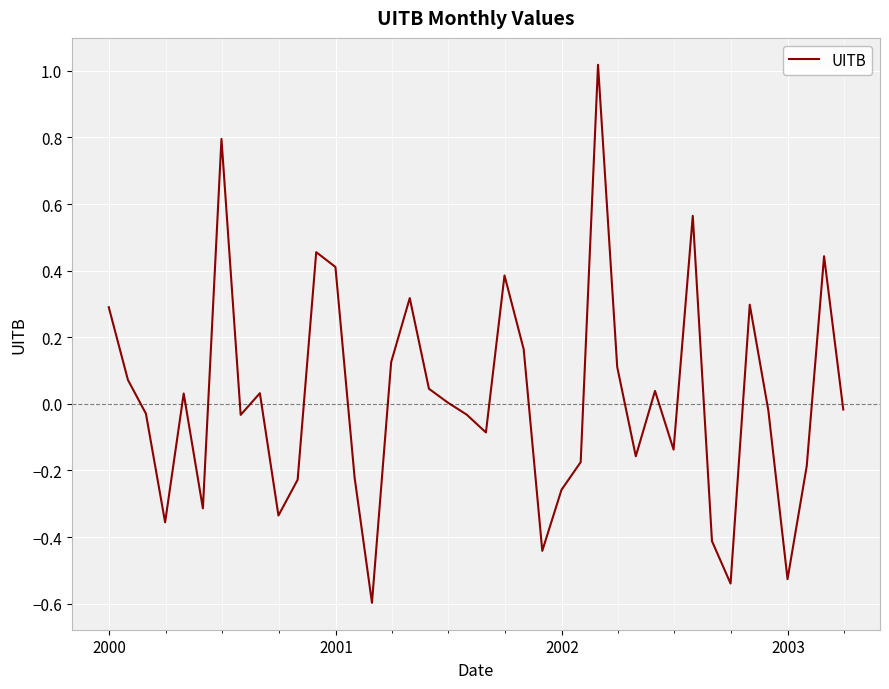

What is the difference between the maximum and minimum values?

1.6